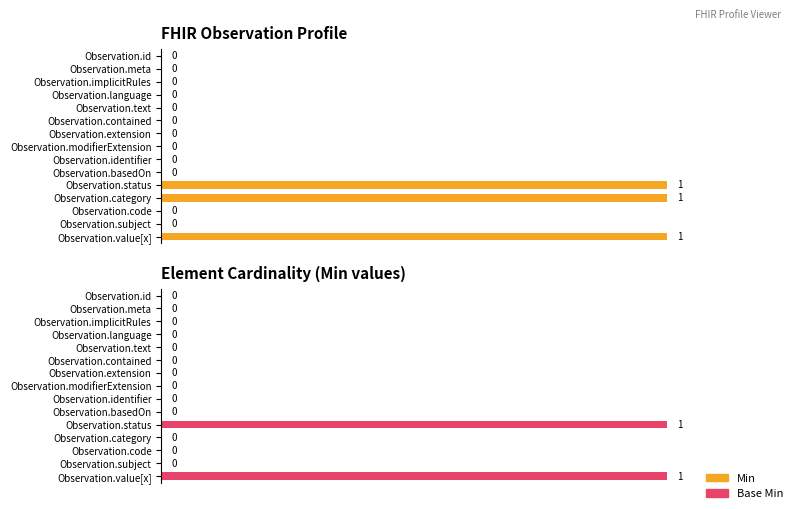

What is the highest value of the Base Min series?

1